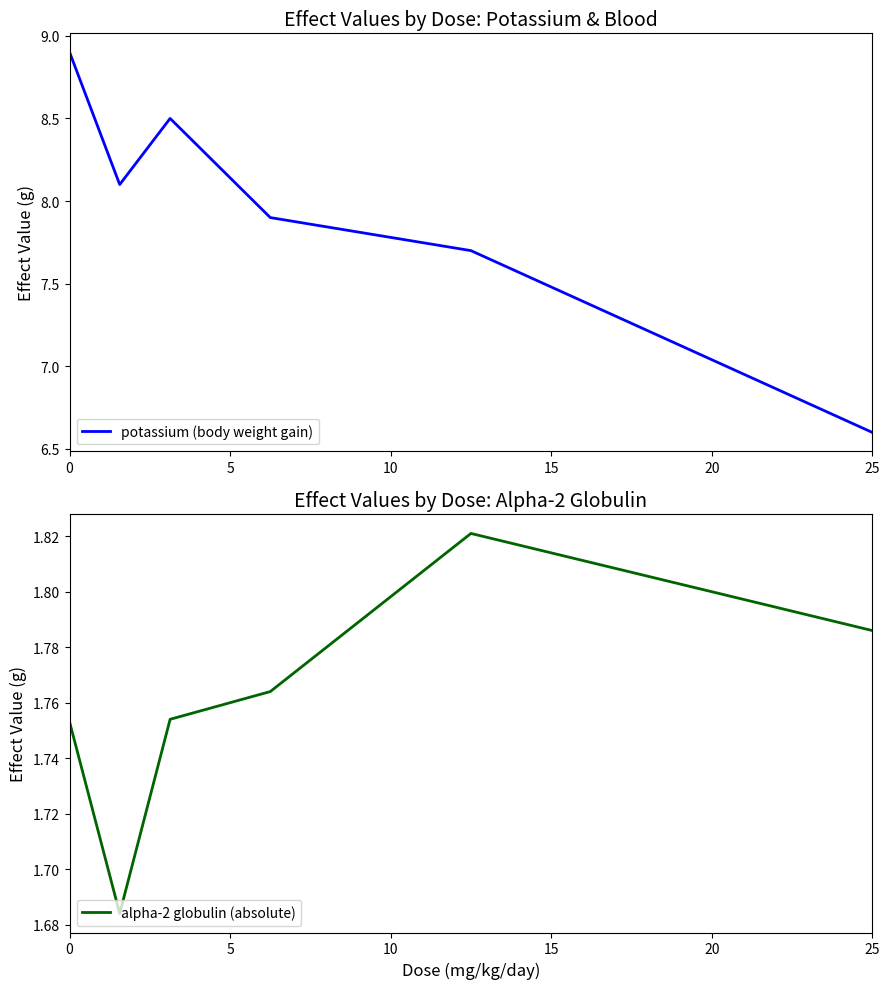

In potassium (body weight gain), how many points are lower than both neighbors (excluding endpoints)?

1